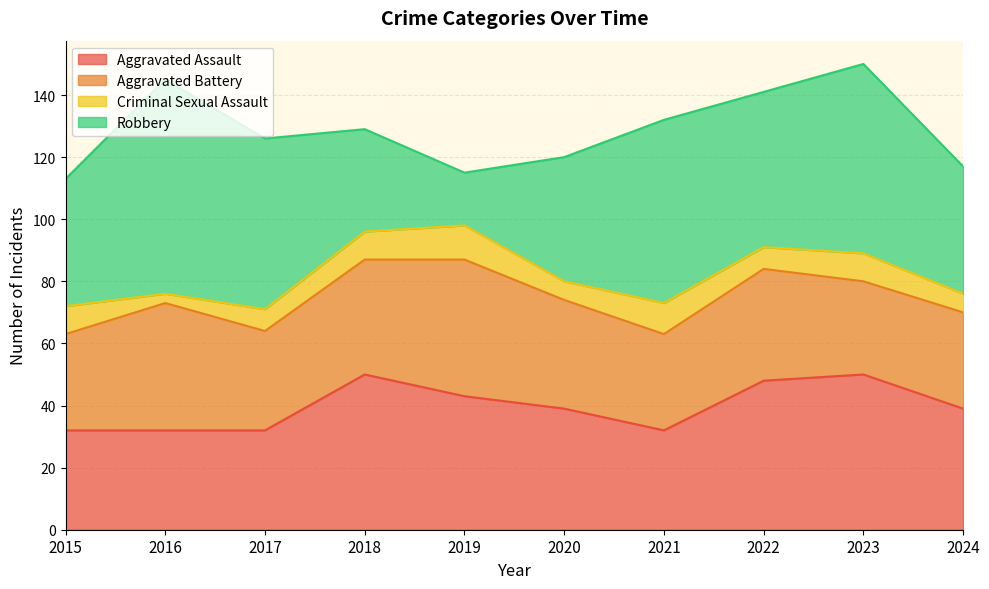

How many intersections are there between Aggravated Battery and Robbery?

2